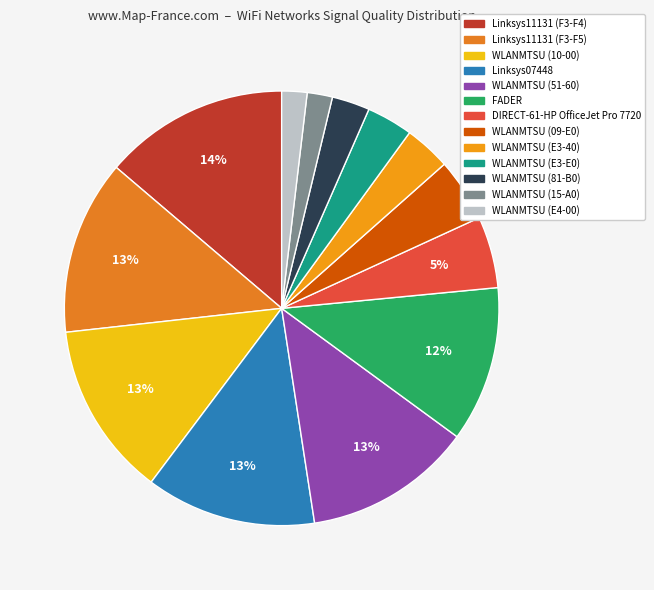

Is it true that Linksys11131 (F3-F4) is 28% of the pie?

False